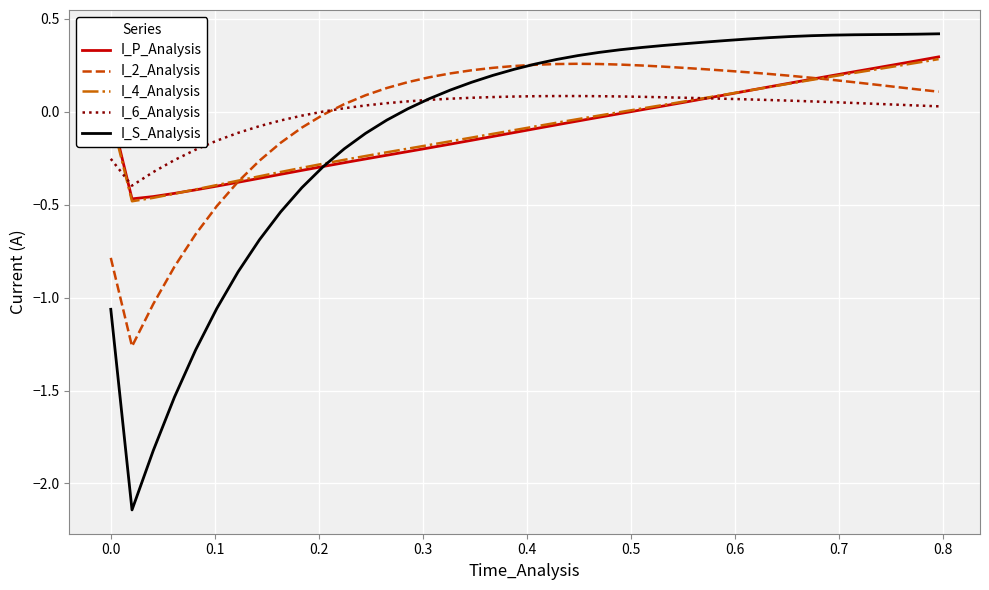

Which series has the largest range (max minus min)?

I_S_Analysis